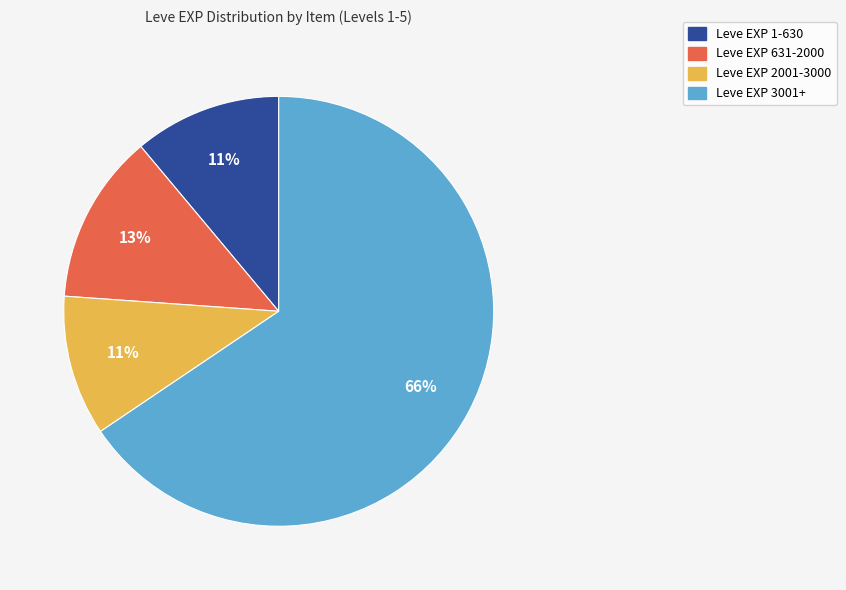

To the nearest percent, what is the combined percentage of Leve EXP 3001+ and Leve EXP 631-2000?

78%